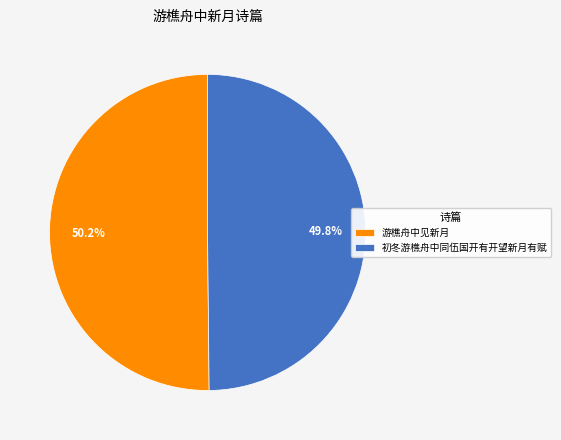

Approximately how many times larger is the value at 初冬游樵舟中同伍国开有开望新月有赋 compared to 游樵舟中见新月?

1.0